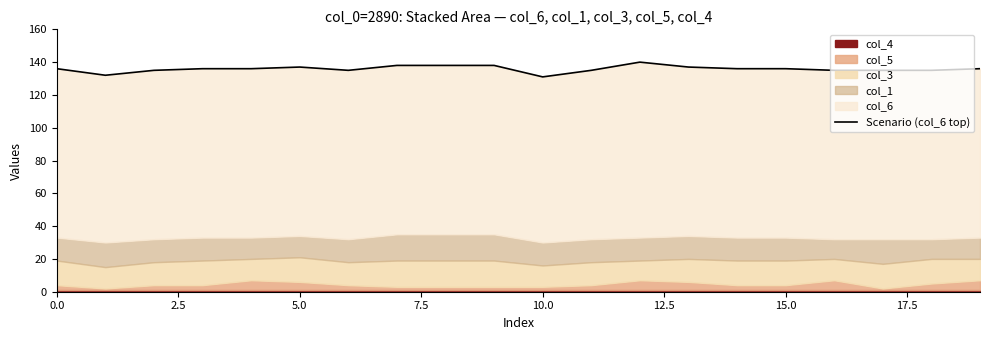

Which category has the highest value across all series?

12